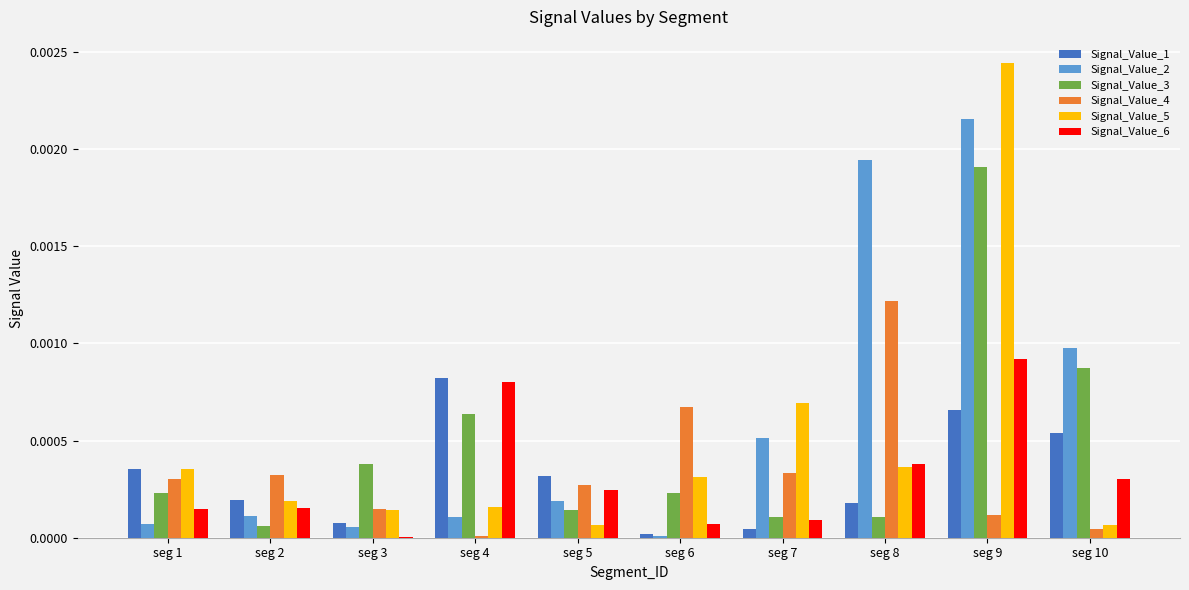

Is it true that Signal_Value_4 equals 0.0 at seg 1?

True